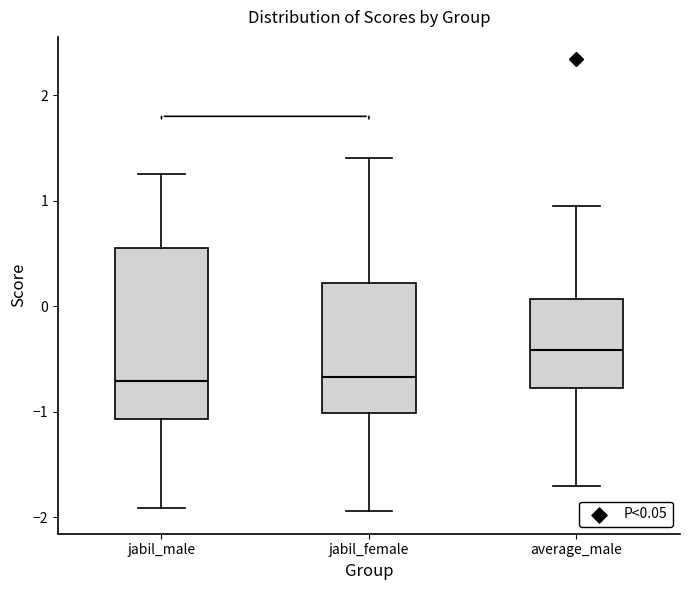

Where does the median line of the box for average_male sit on the y-axis? The values are not printed on the chart, so give them approximately, as read against the axis.

-0.4